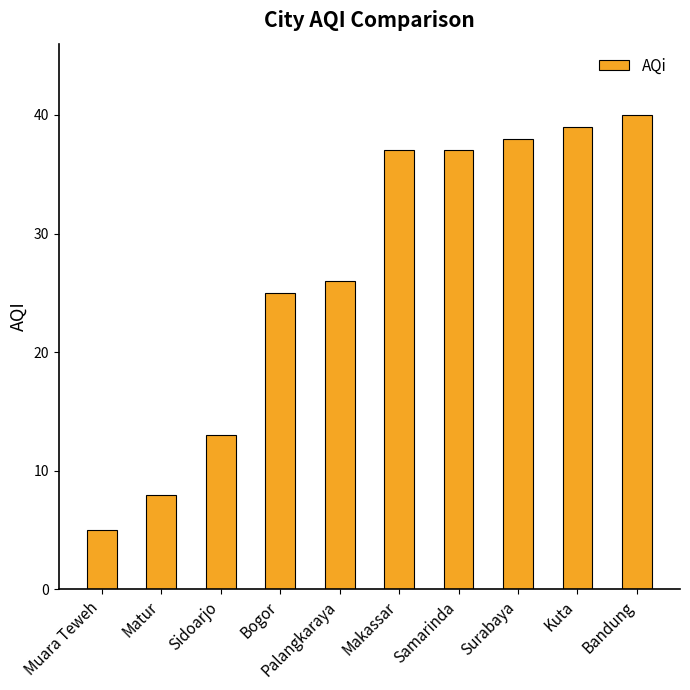

How many values are below 37?

5